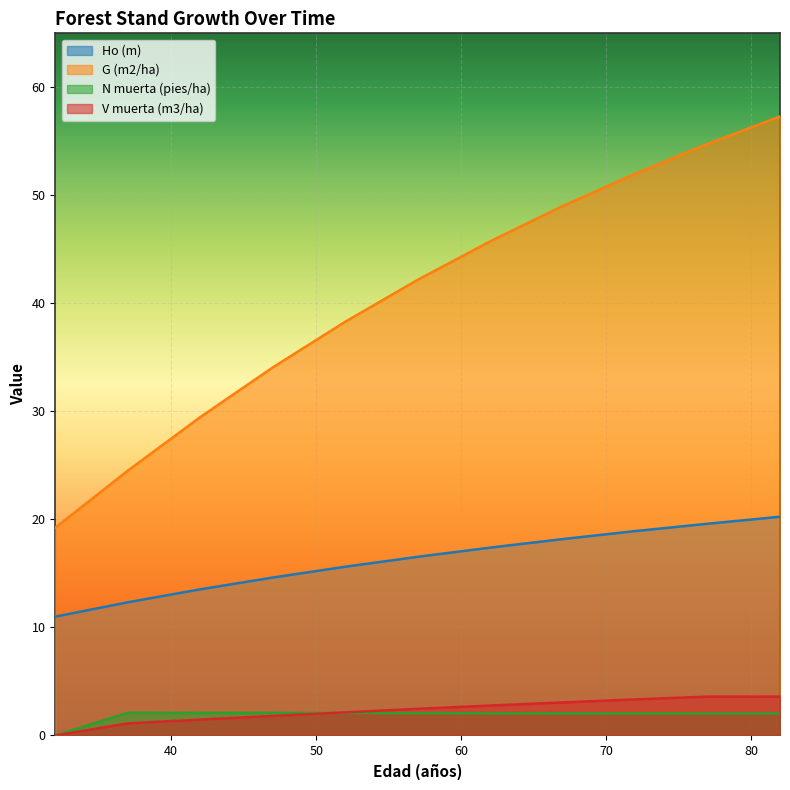

At which category is the sum across all series the highest?

82